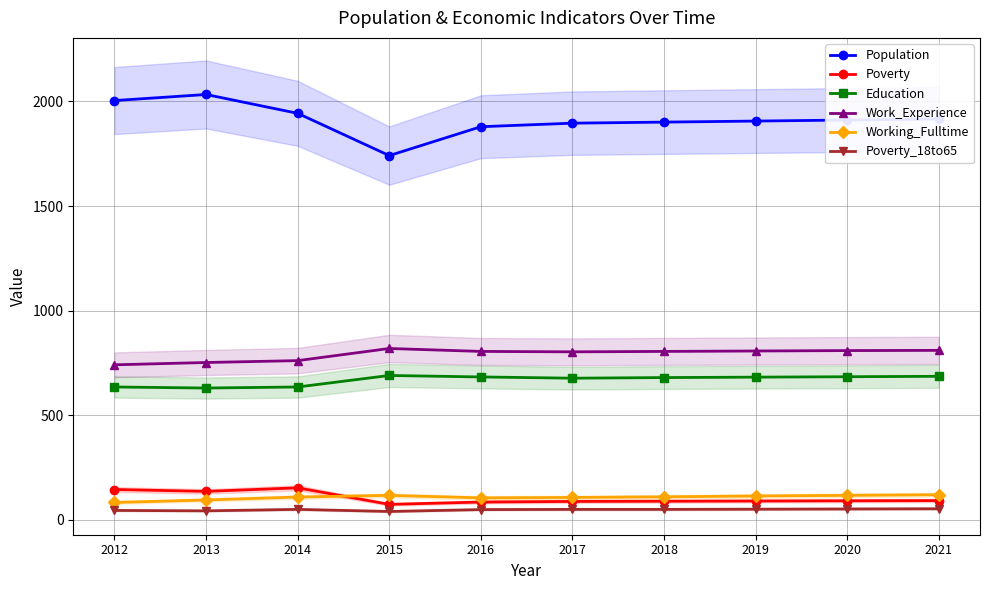

What is the total value across all series at 2014?

3651